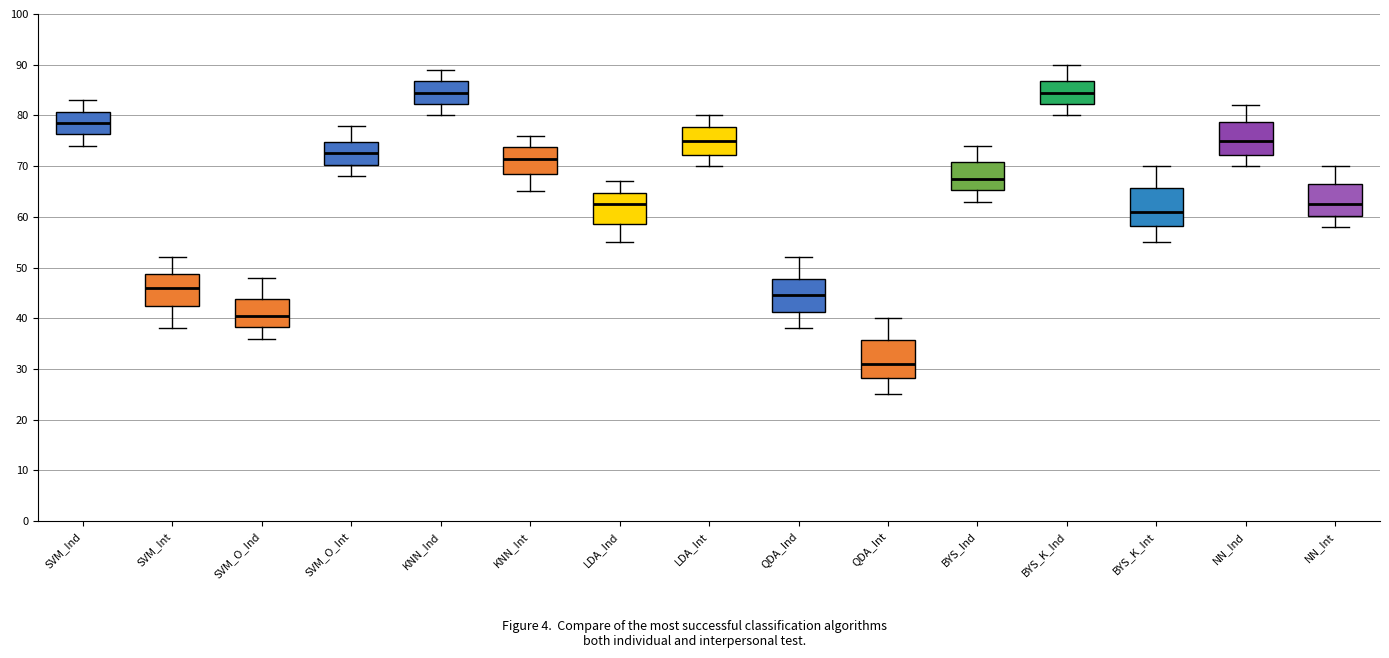

Where does the upper whisker of the box for SVM_Ind end on the y-axis? The values are not printed on the chart, so give them approximately, as read against the axis.

83